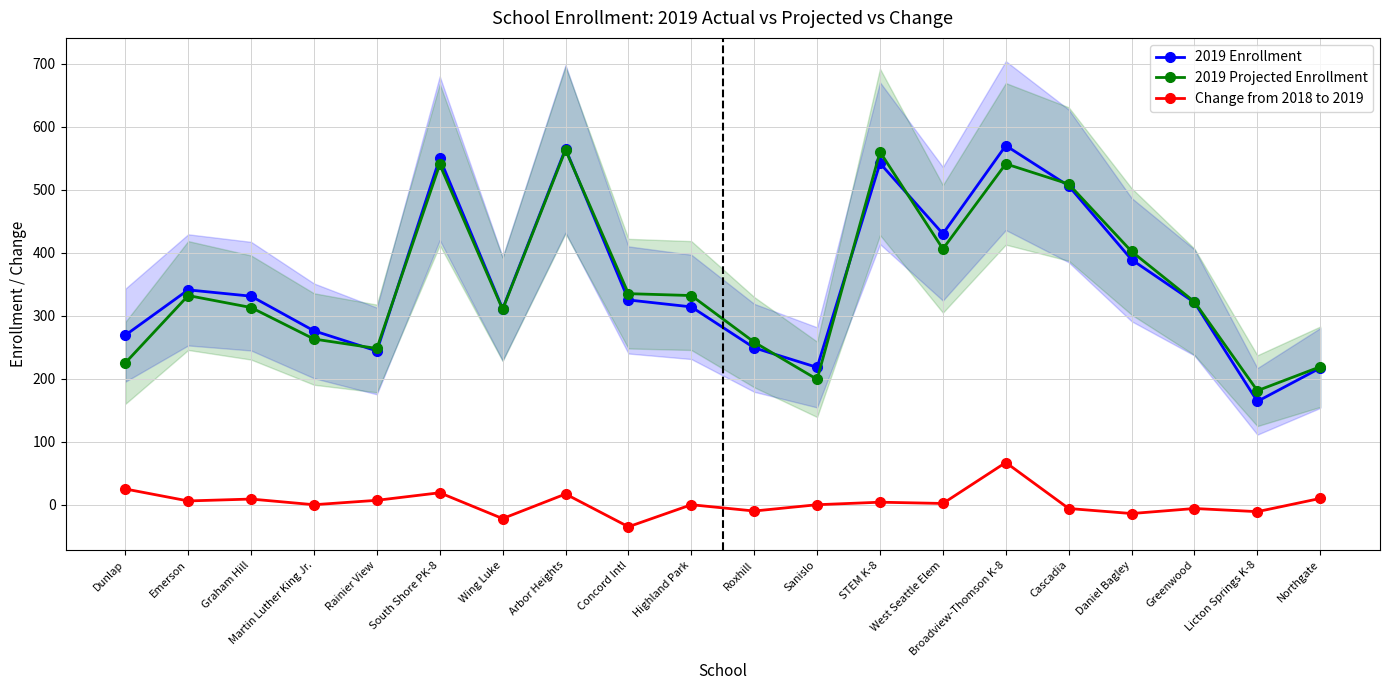

Where is the first local minimum for Change from 2018 to 2019?

Emerson